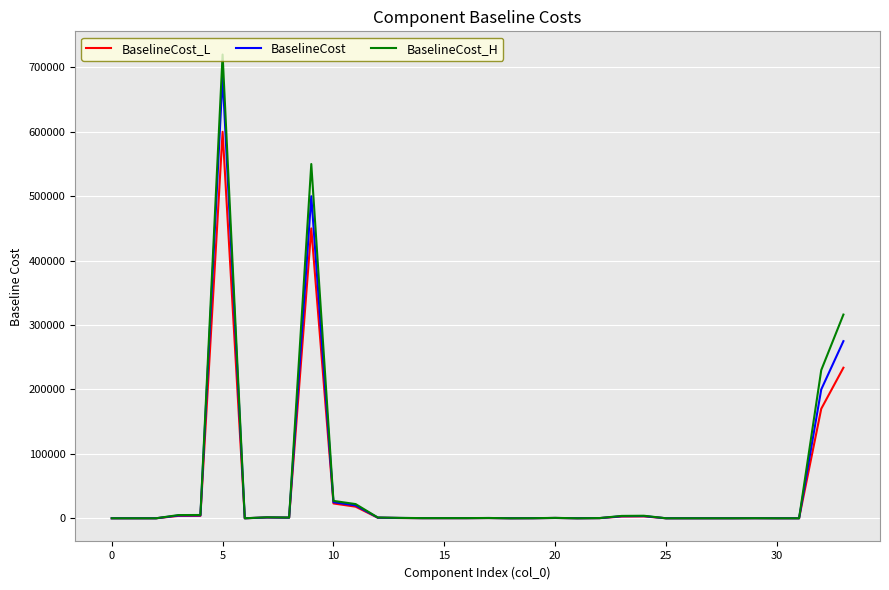

Which series has the largest range (max minus min)?

BaselineCost_H